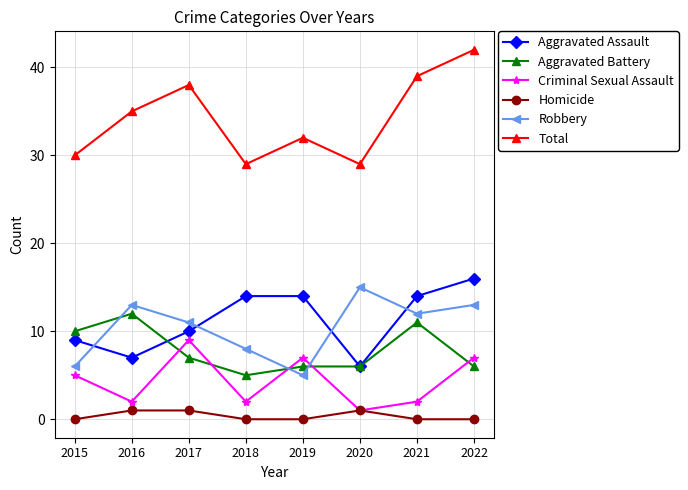

Where is the first local minimum for Total?

2018